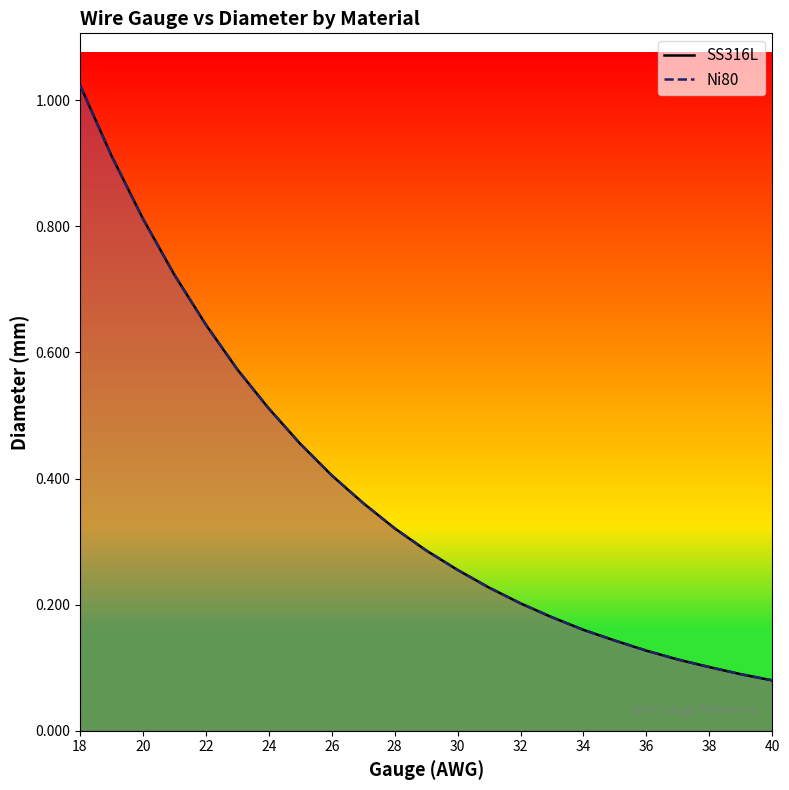

At which category is the sum across all series the highest?

18